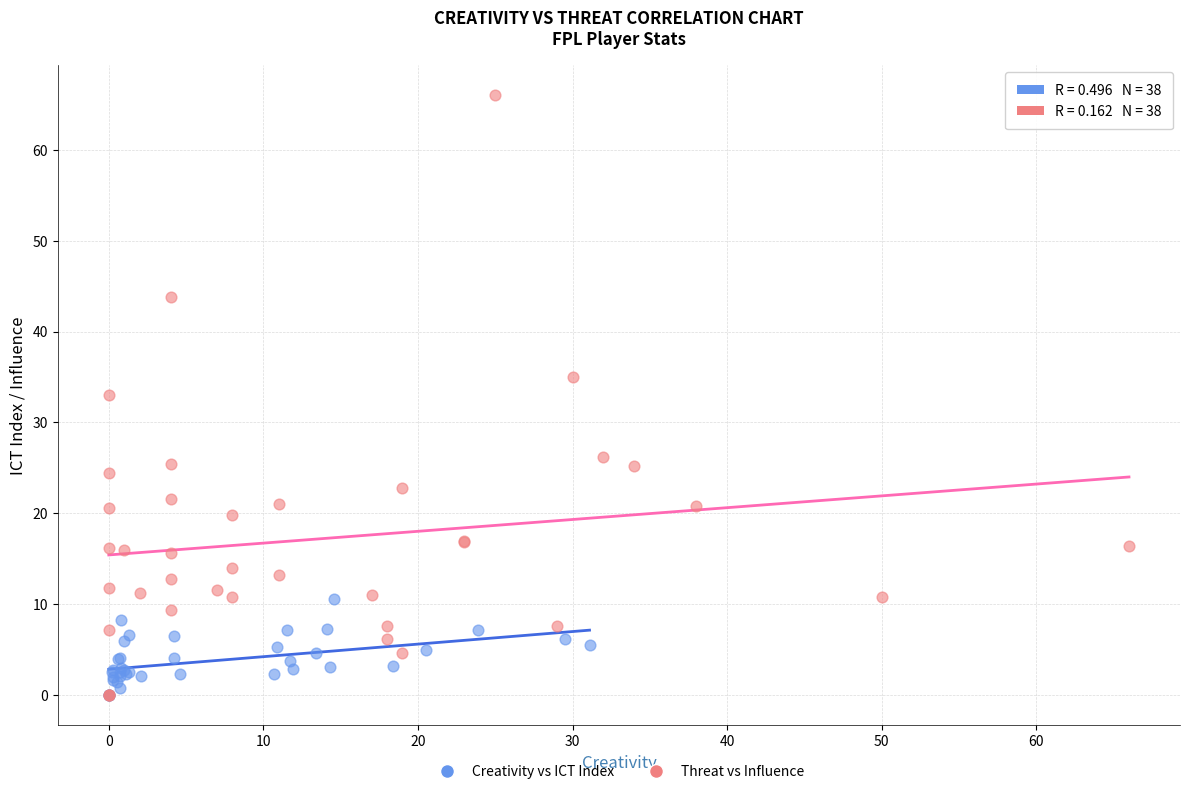

What are all the series names shown in the legend?

Creativity vs ICT Index, Threat vs Influence